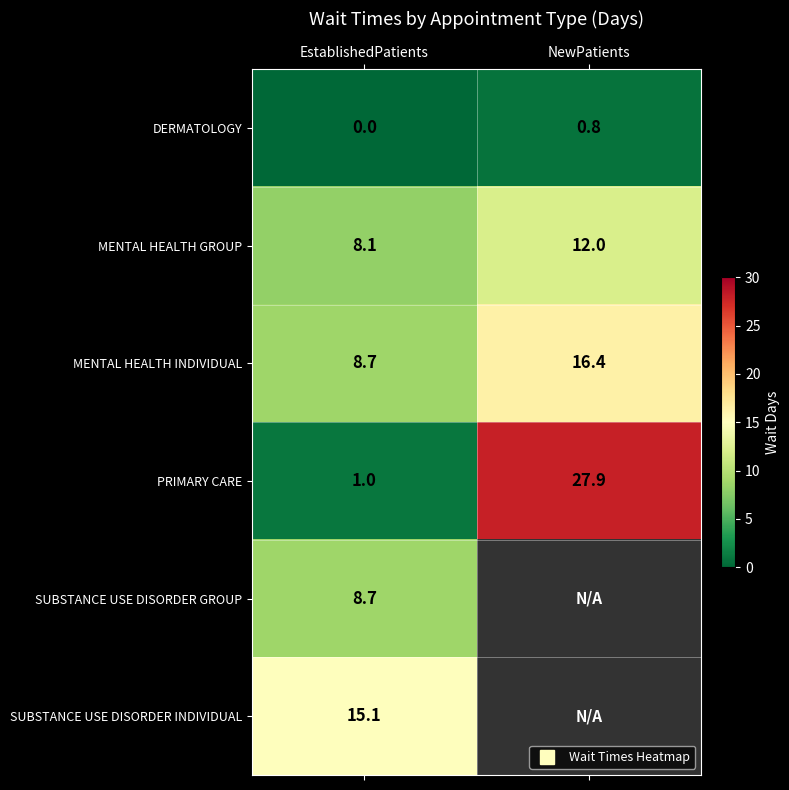

True or false: DERMATOLOGY has a value of -0.4 at EstablishedPatients.

False